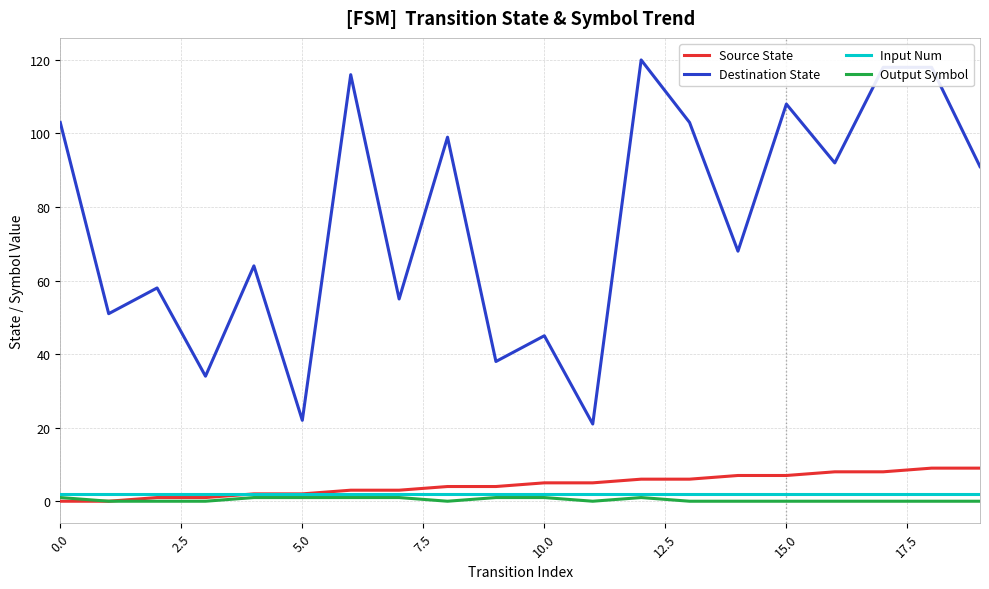

Does the chart display data point markers on the line(s)?

No